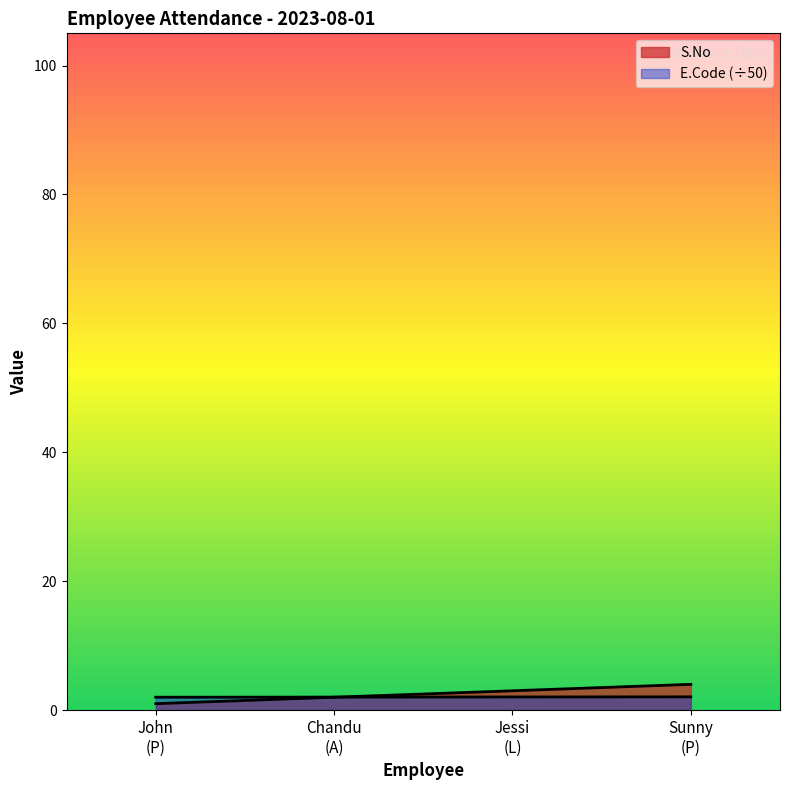

How many values in the S.No series are below 3?

2